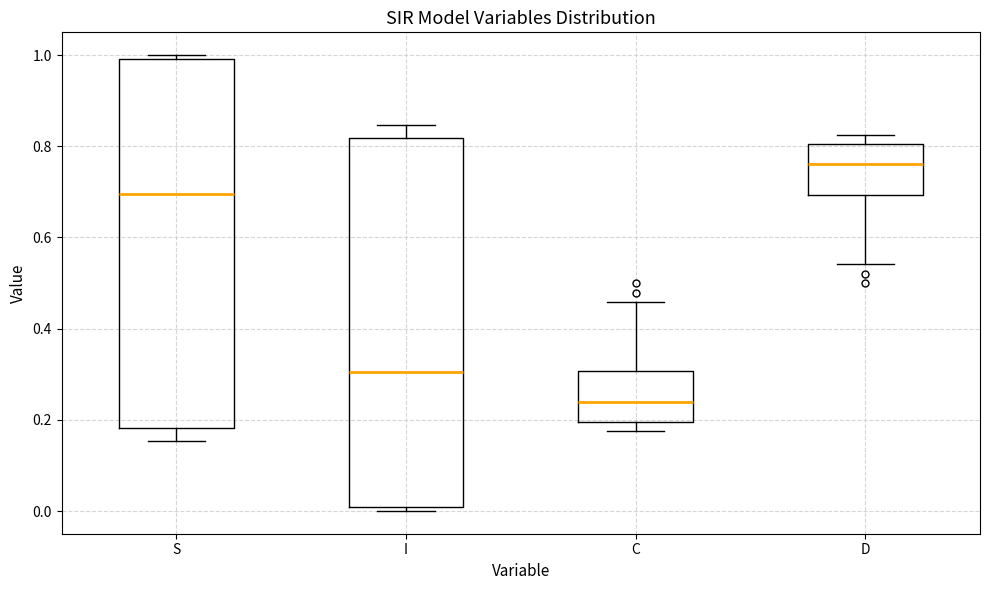

Reading left to right, transcribe this box plot: for each box, give where its median line is, the range the box spans, and where its two whiskers end, as read against the y-axis. The values are not printed on the chart, so give them approximately, as read against the axis.

S: median 0.70, box 0.18 to 1.00, whiskers 0.16 to 1.00 (just above the box's upper edge)
I: median 0.30, box 0.00 to 0.82, whiskers 0.00 (just below the box's lower edge) to 0.84
C: median 0.24, box 0.20 to 0.30, whiskers 0.18 to 0.46
D: median 0.76, box 0.70 to 0.80, whiskers 0.54 to 0.82